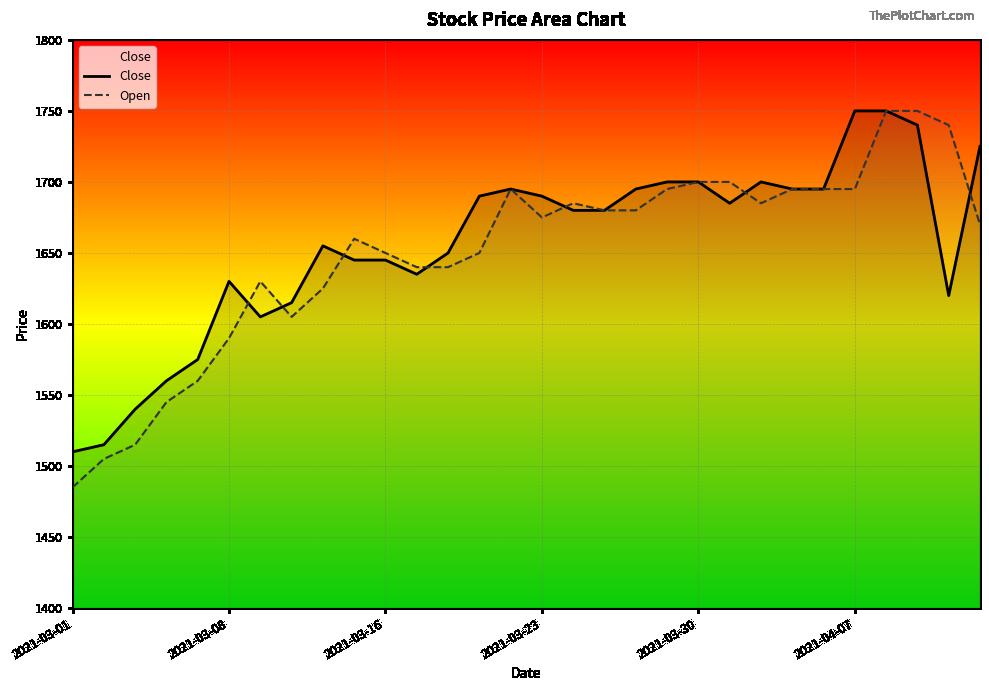

What is the difference between the second highest and minimum values in the Open series?

265